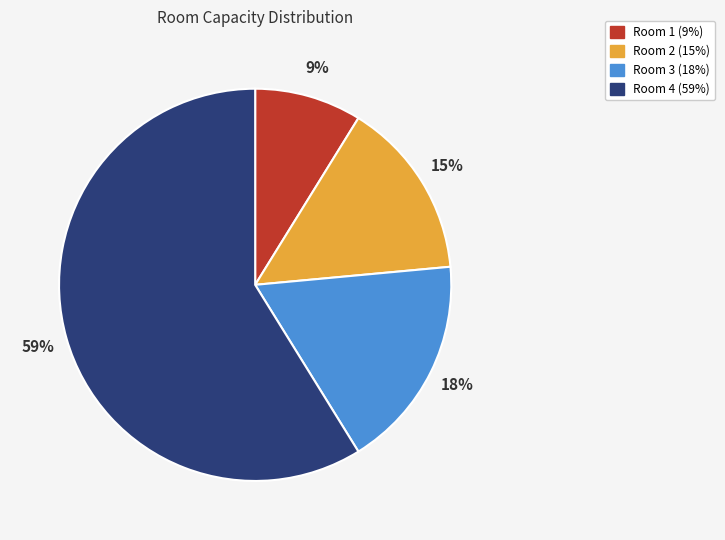

True or false: Room 4 accounts for 68% of the total.

False